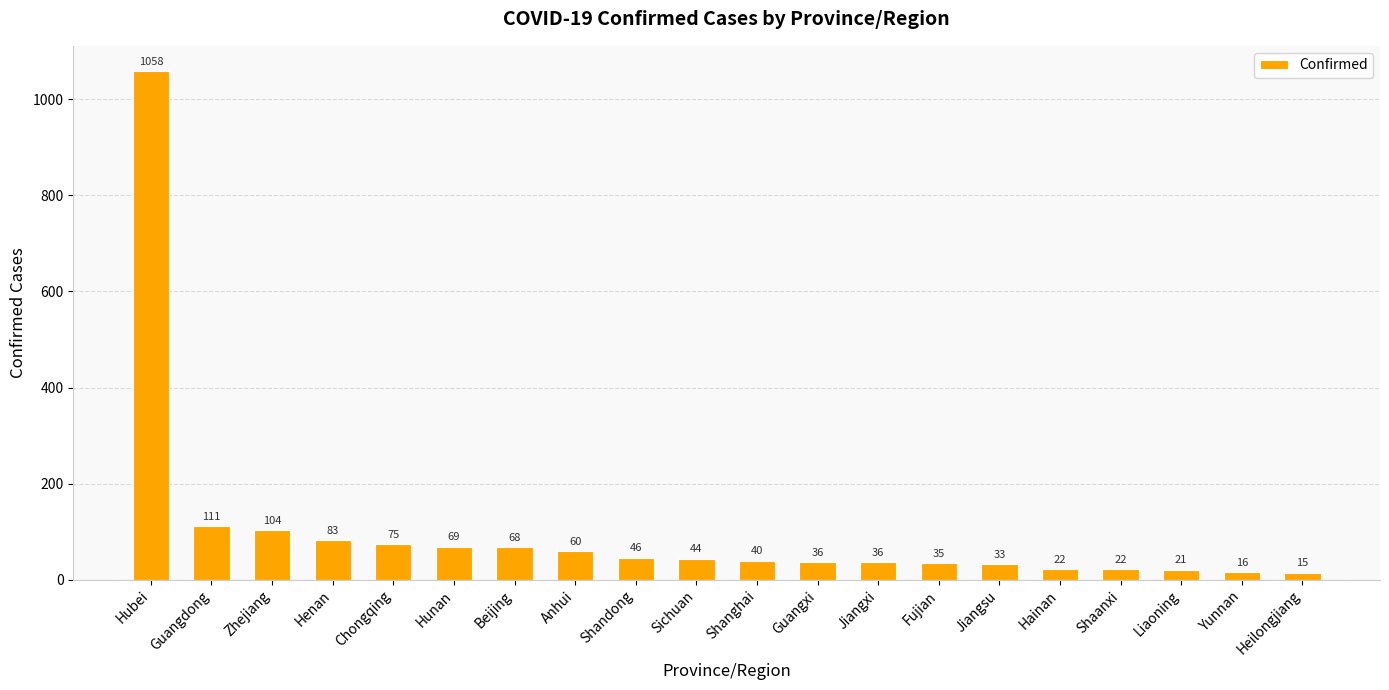

How many data points does each series have?

20